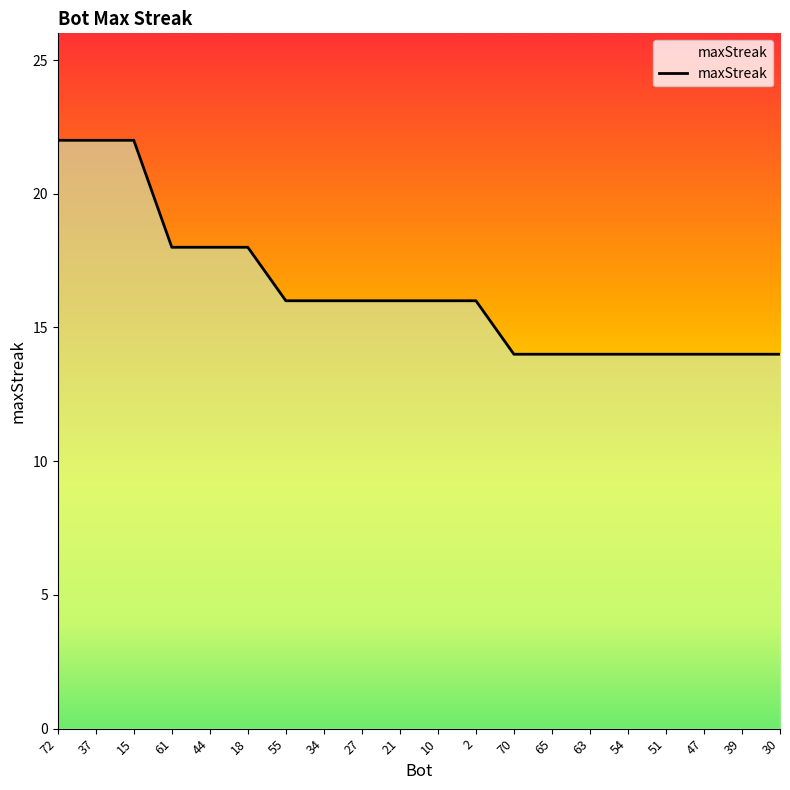

What is the difference between the maximum and minimum values?

8